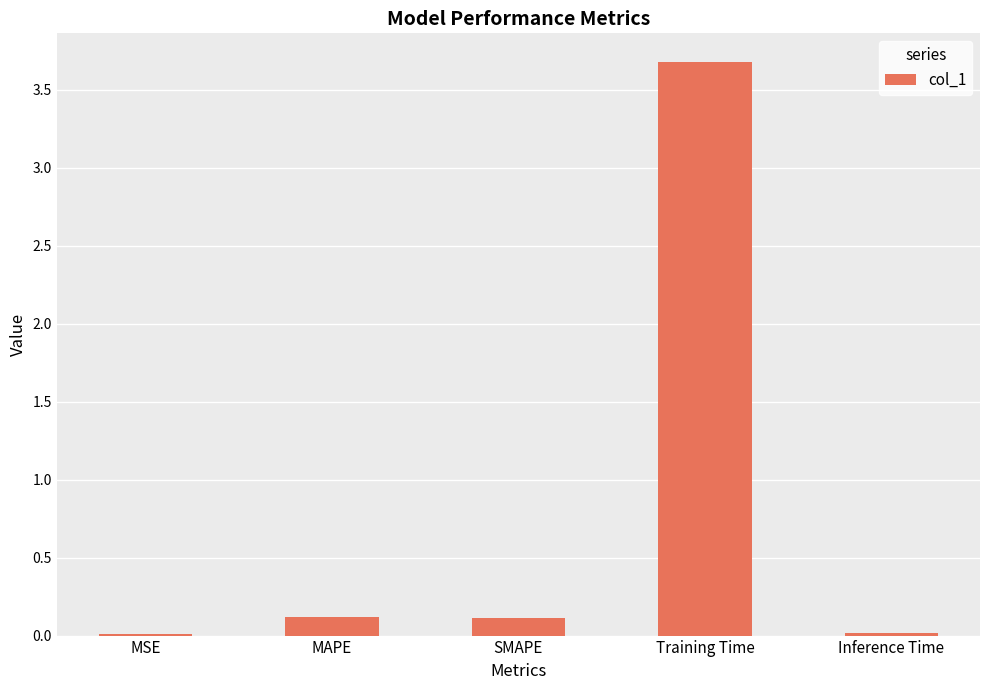

Between SMAPE and Inference Time, which is larger?

SMAPE